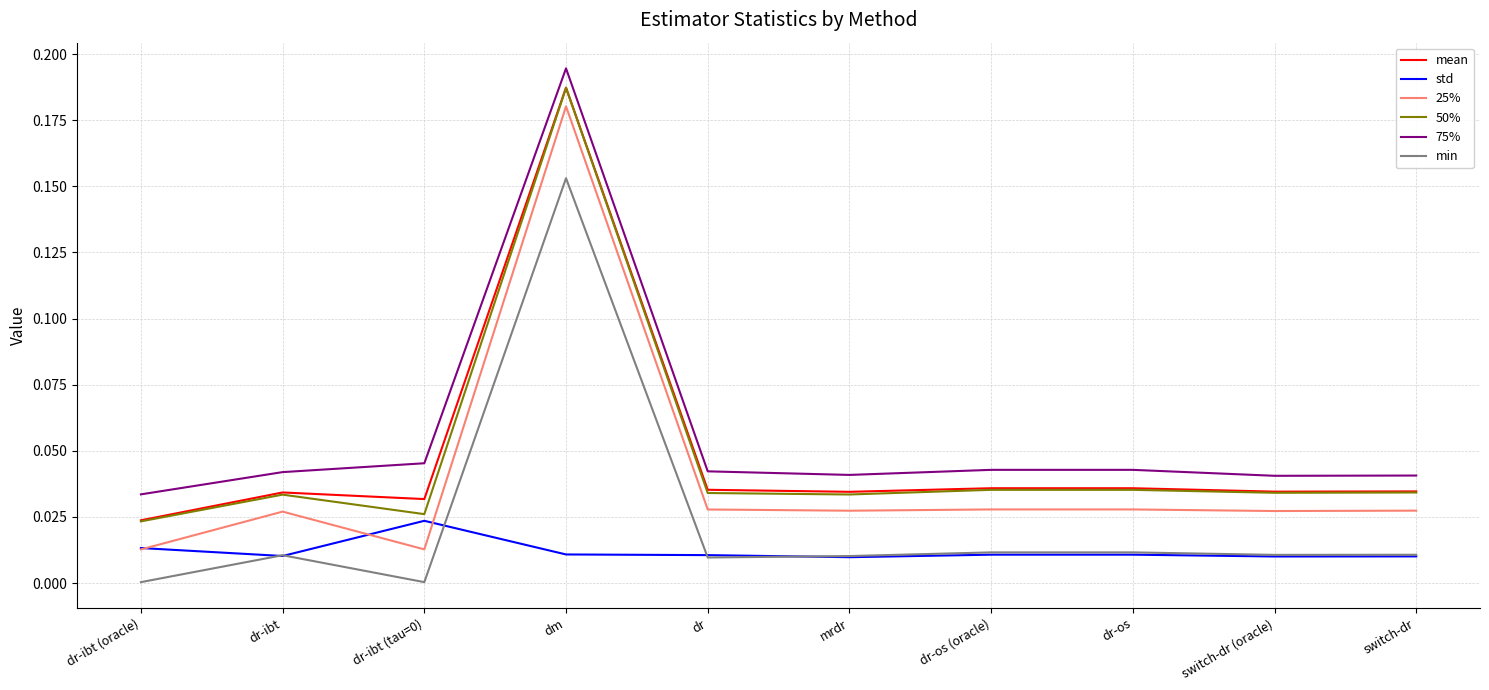

Which series has the largest range (max minus min)?

25%